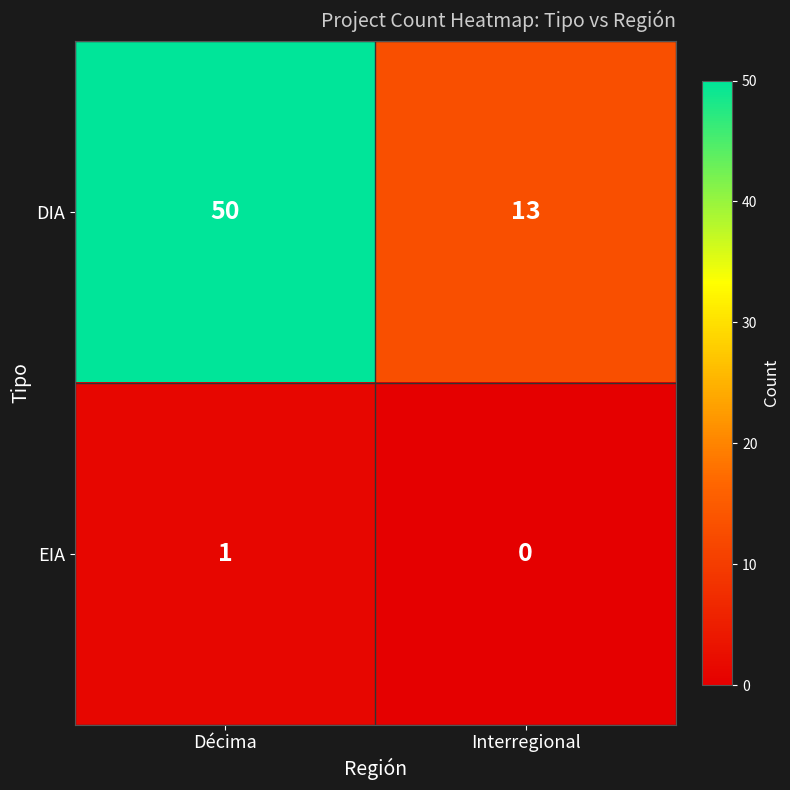

Which series has the largest total across all categories?

DIA